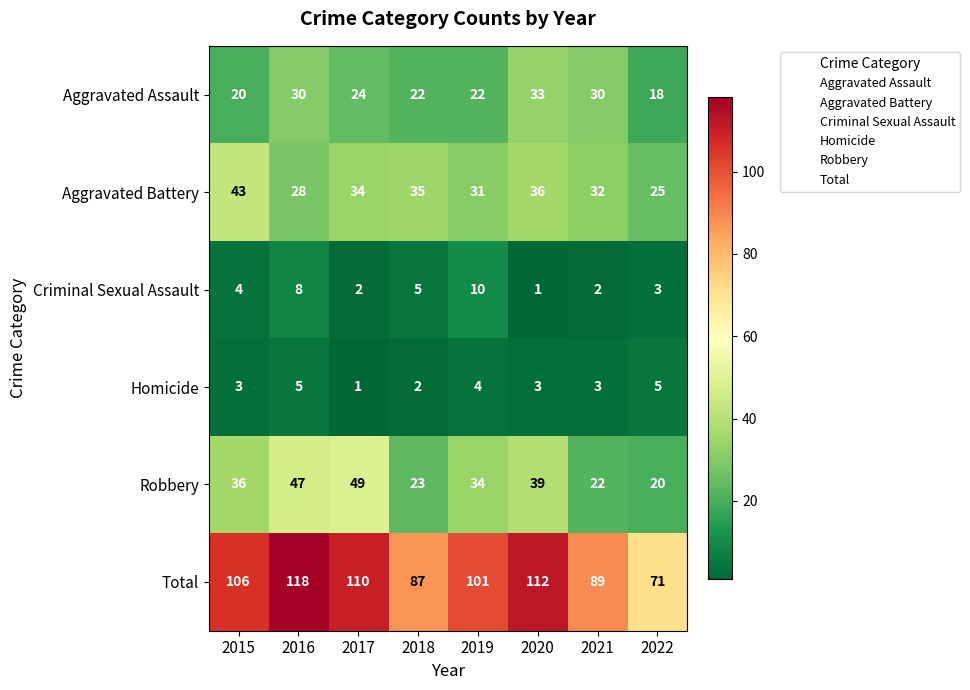

What is the average value of the Robbery series?

34